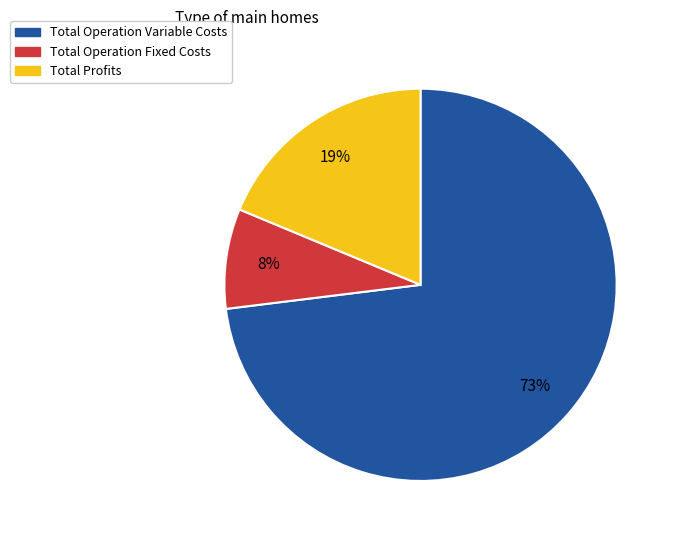

To the nearest percent, what is the average slice percentage?

33%